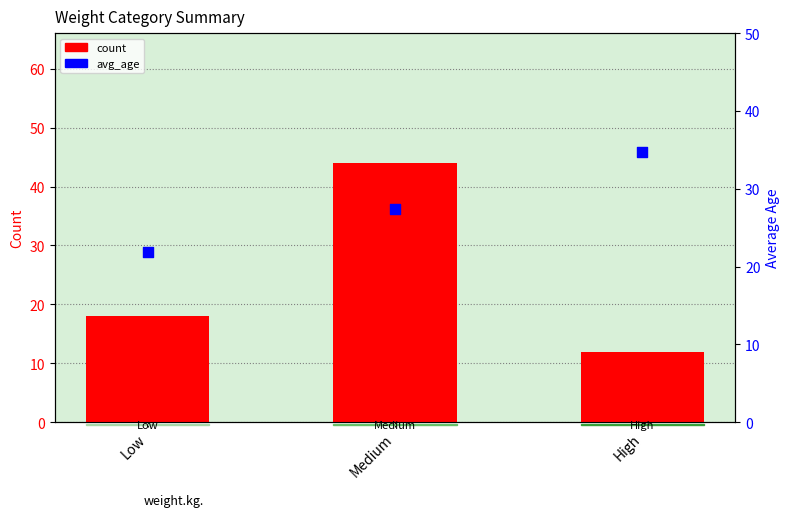

Which series reaches the maximum Y coordinate?

count